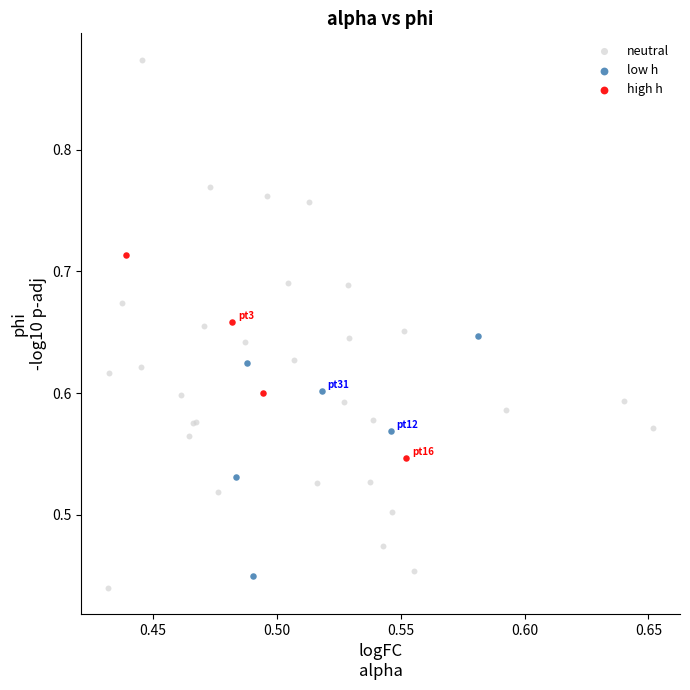

What are all the series names shown in the legend?

neutral, low h, high h